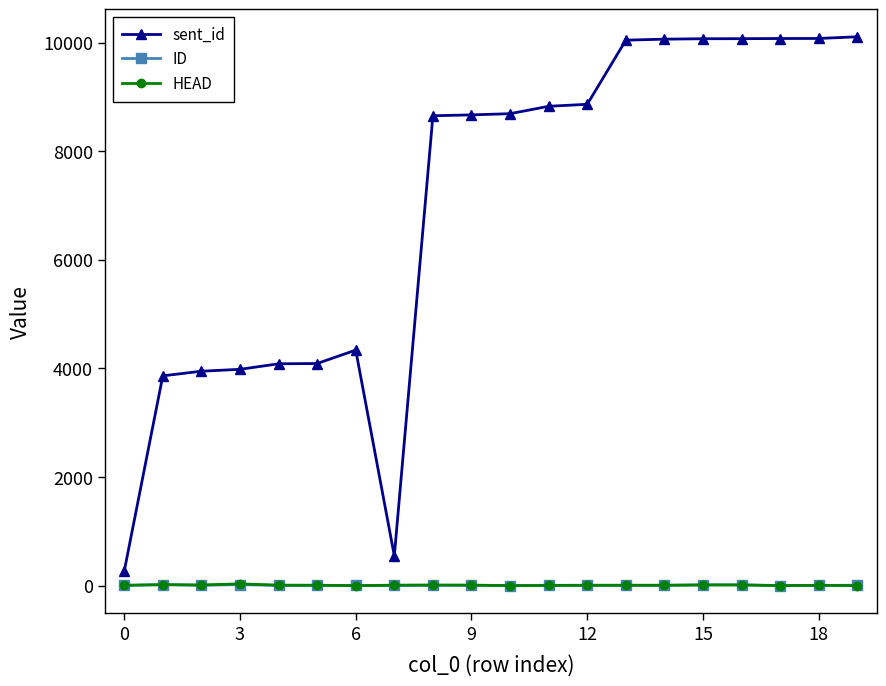

Does the chart have visible grid lines?

No